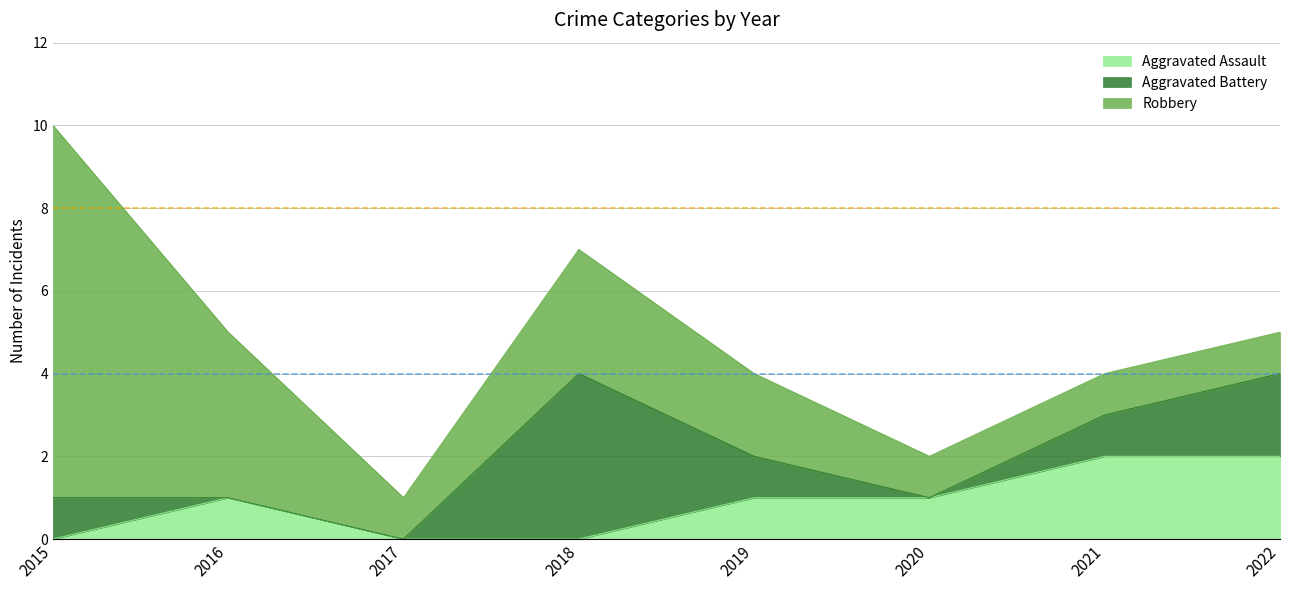

True or false: Robbery and Aggravated Assault intersect in this chart.

False